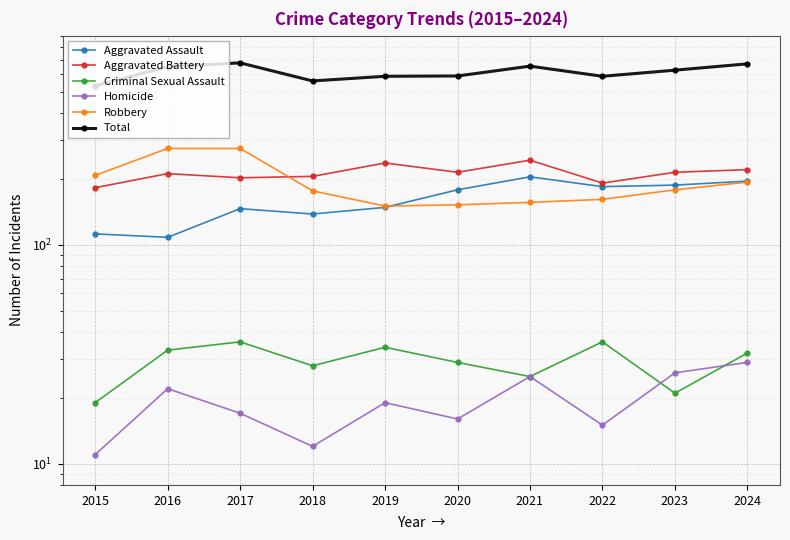

In Total, how many points are lower than both neighbors (excluding endpoints)?

2